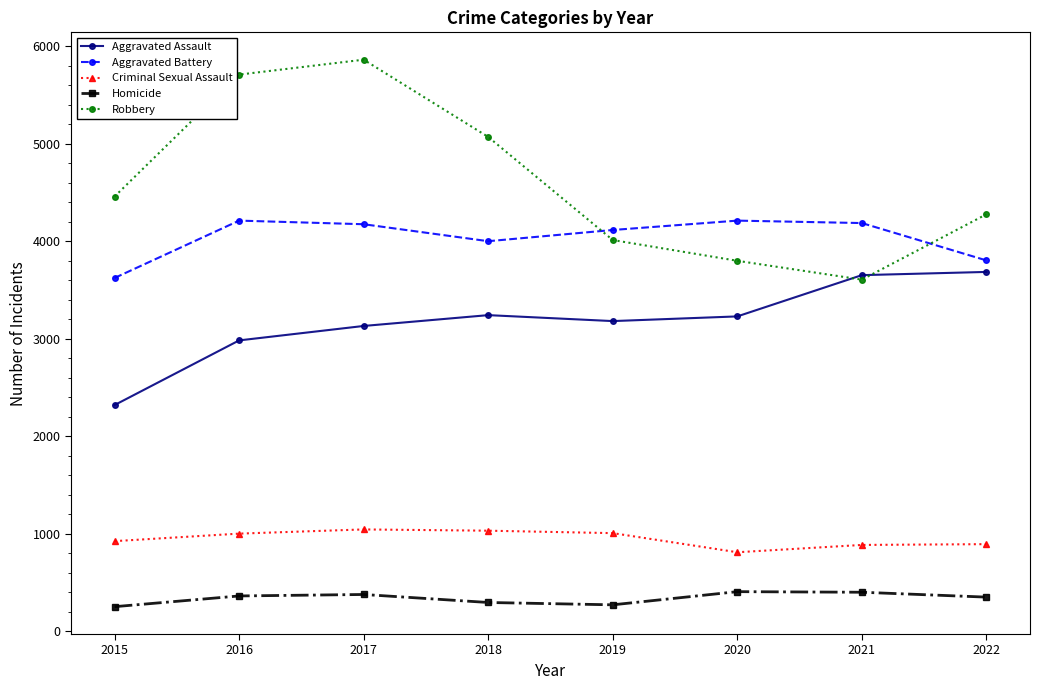

Which series has the widest spread of values?

Robbery